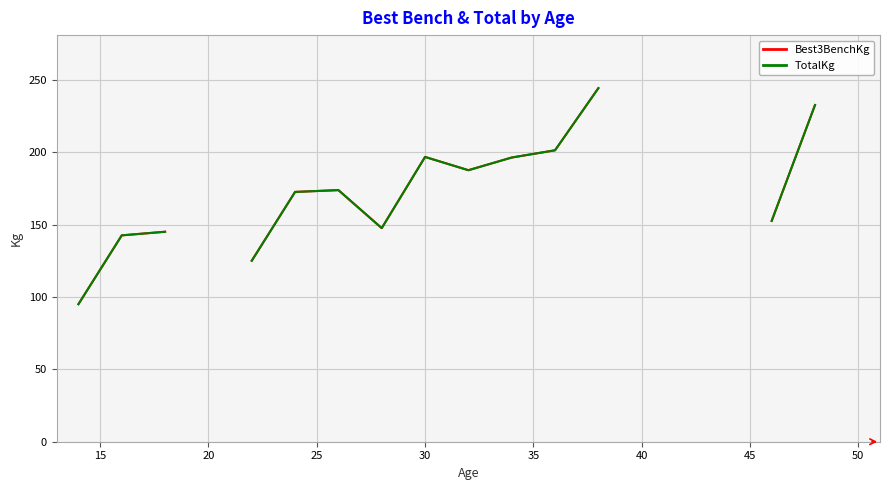

What is the value of the Best3BenchKg point at the 11th from the left?

95.0